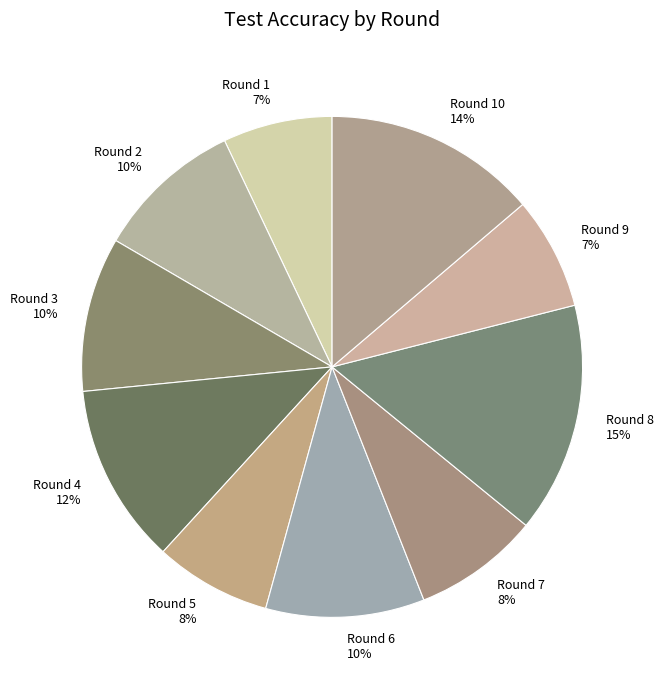

Between Round 6 10% and Round 1 7%, which is larger?

Round 6 10%